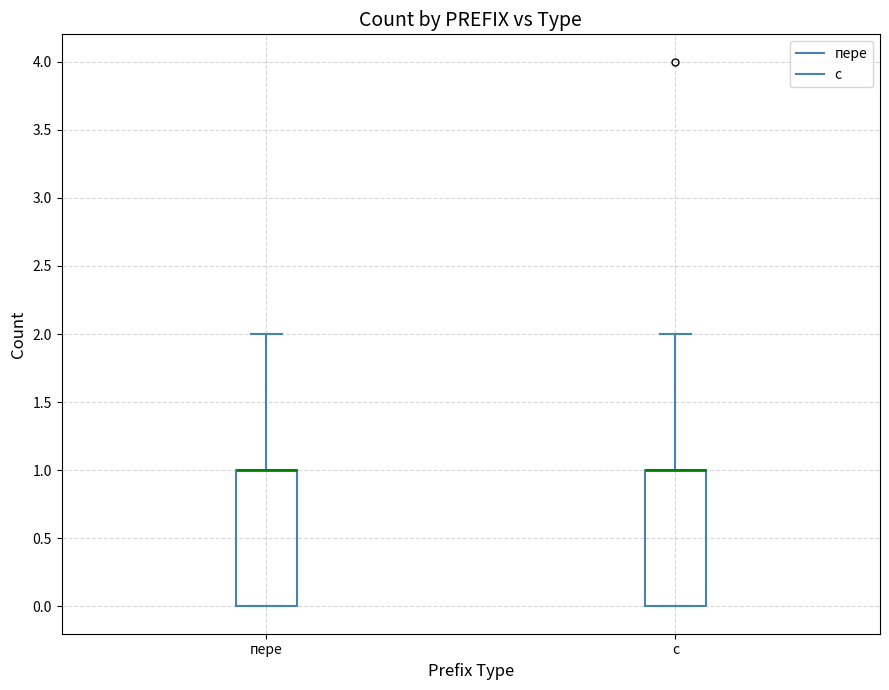

Where is the lower edge of the box for пере on the y-axis? The values are not printed on the chart, so give them approximately, as read against the axis.

0